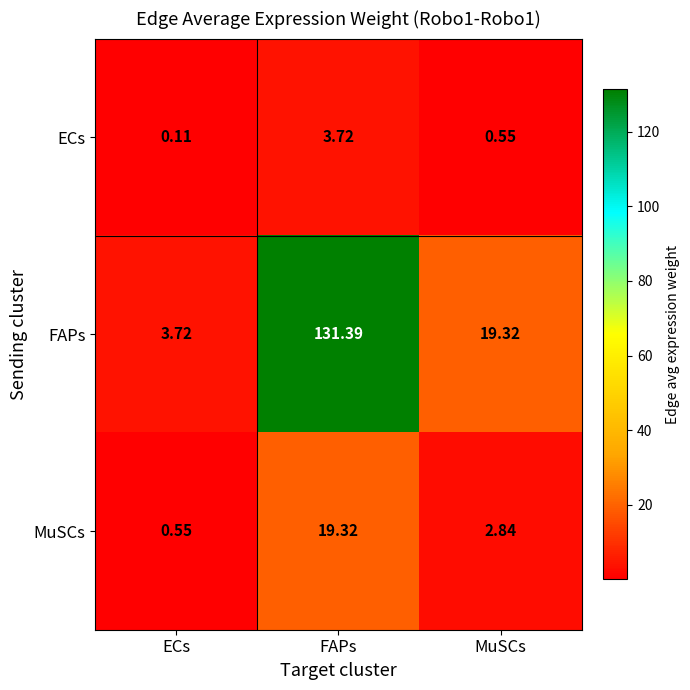

How many data points in MuSCs are above 2?

2